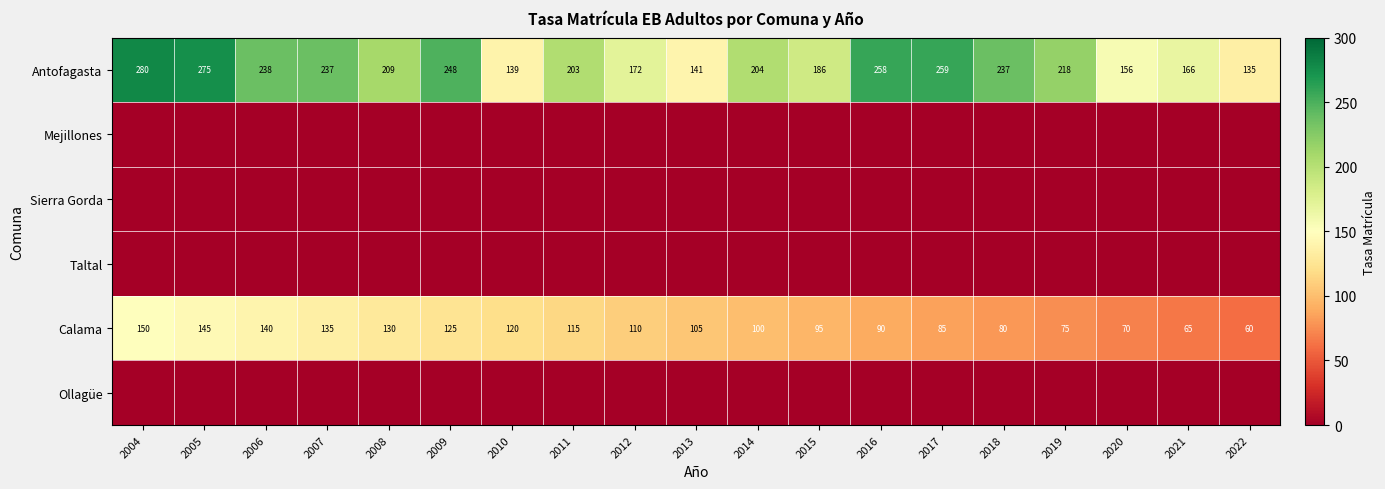

What is the maximum value for Antofagasta?

280